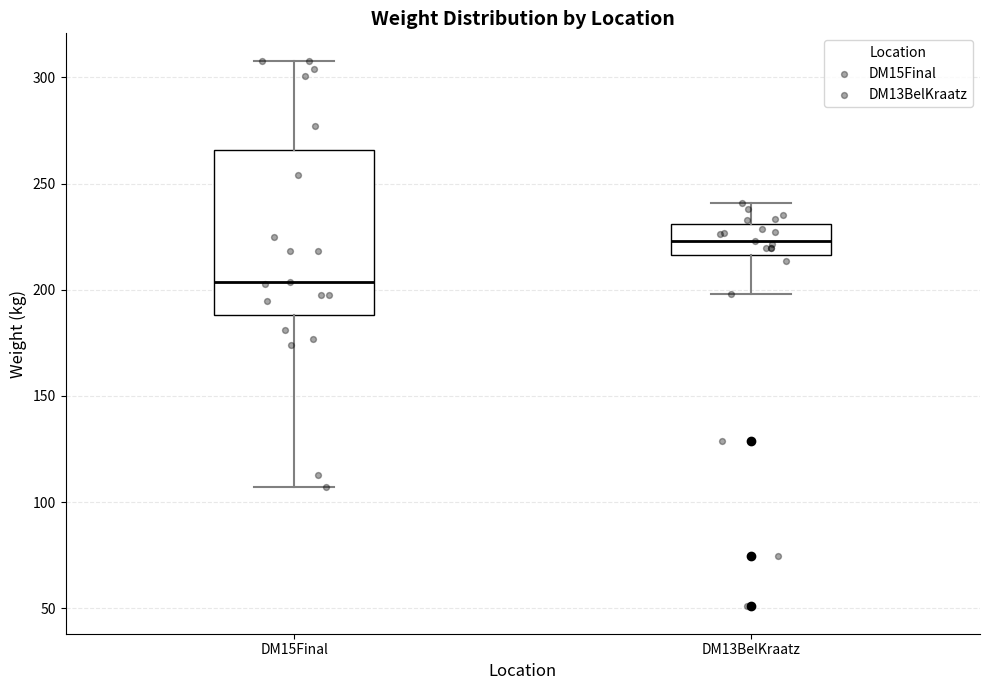

Comparing the boxes themselves (not the whiskers), which one is the tallest?

DM15Final